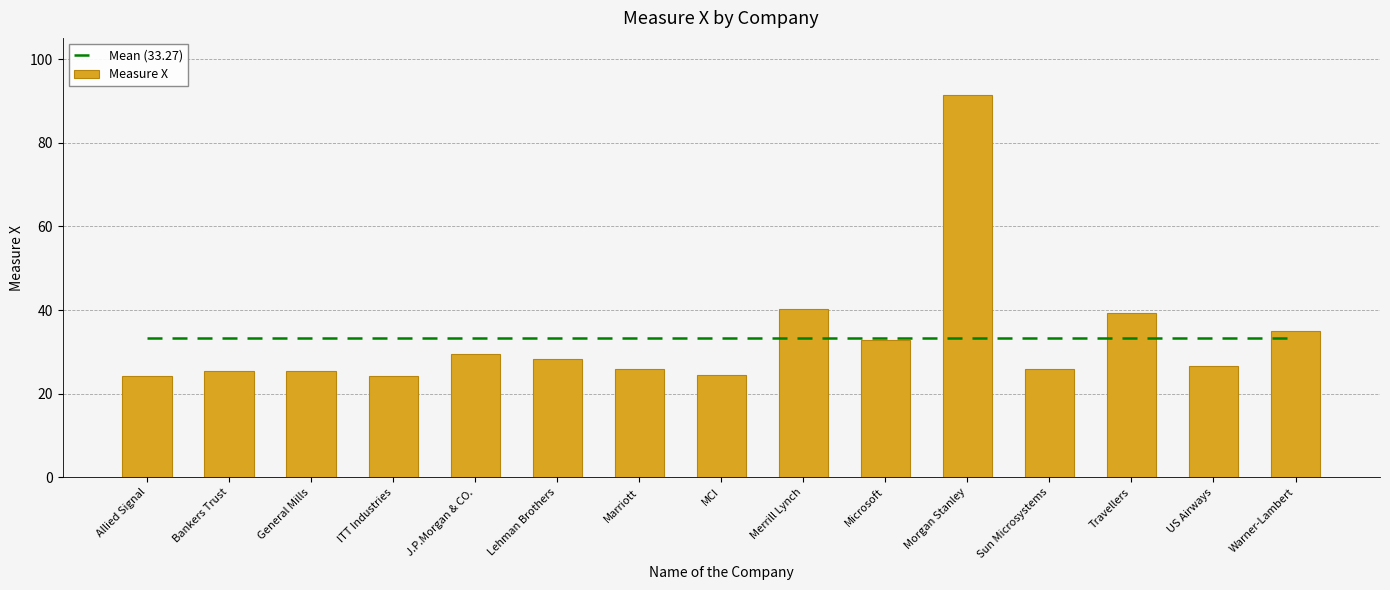

Reading right to left, extract all data points from this chart.

Mean (33.27): 33.3	33.3	33.3	33.3	33.3	33.3	33.3	33.3	33.3	33.3	33.3	33.3	33.3	33.3	33.3
Measure X: 35.0	26.7	39.4	26.0	91.4	33.0	40.3	24.4	25.8	28.2	29.6	24.1	25.4	25.5	24.2